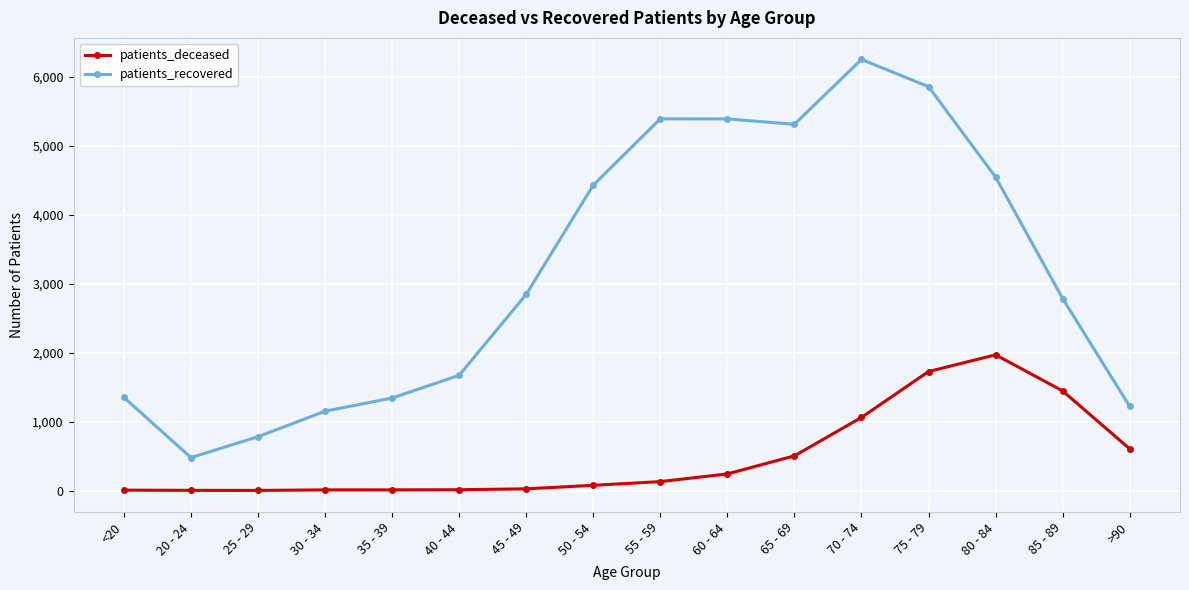

The patients_recovered series shows 1700 at 55 - 59. True or false?

False